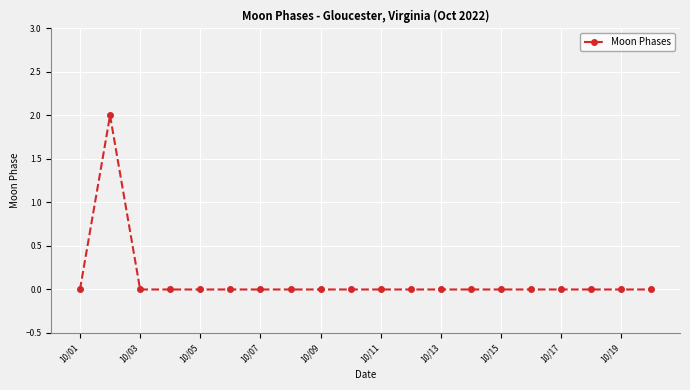

What is the difference between the maximum and second lowest values?

2